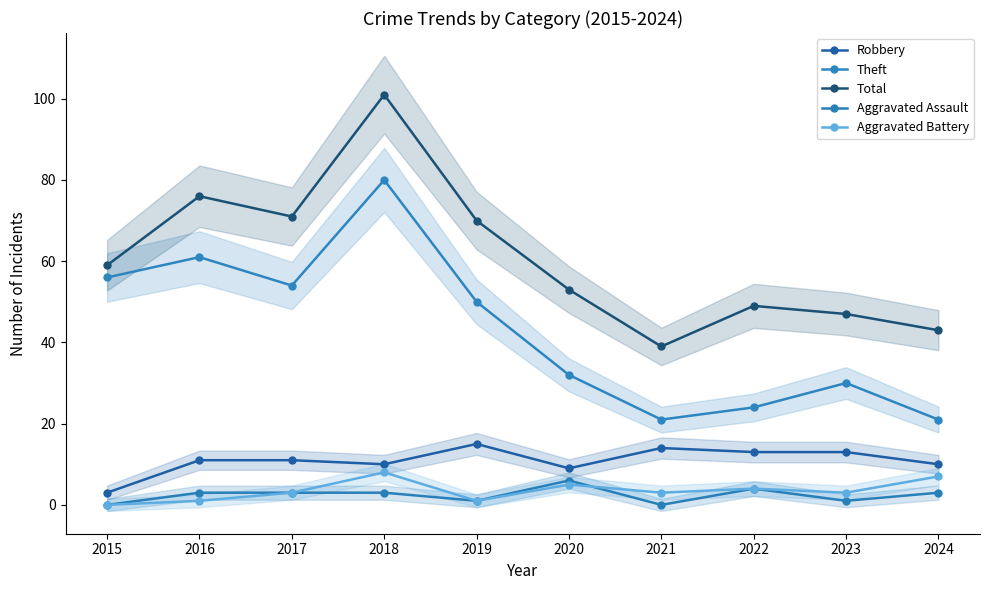

What is the sum of all Aggravated Assault values?

24